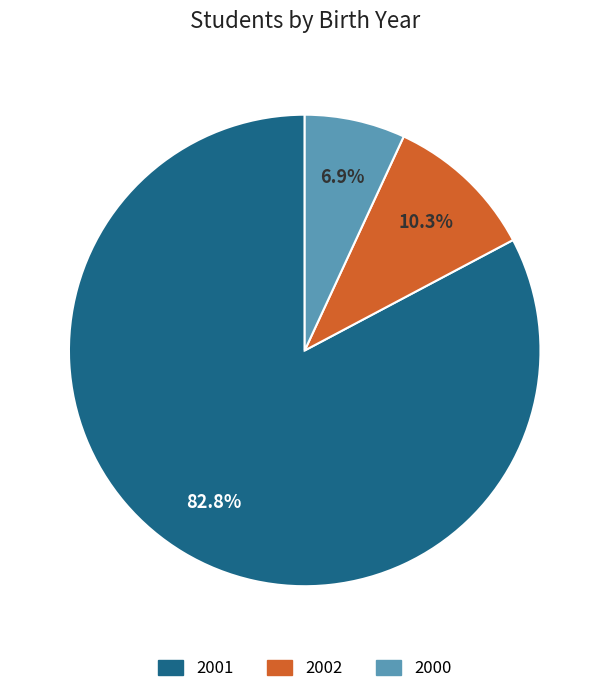

Which slice is the largest?

2001